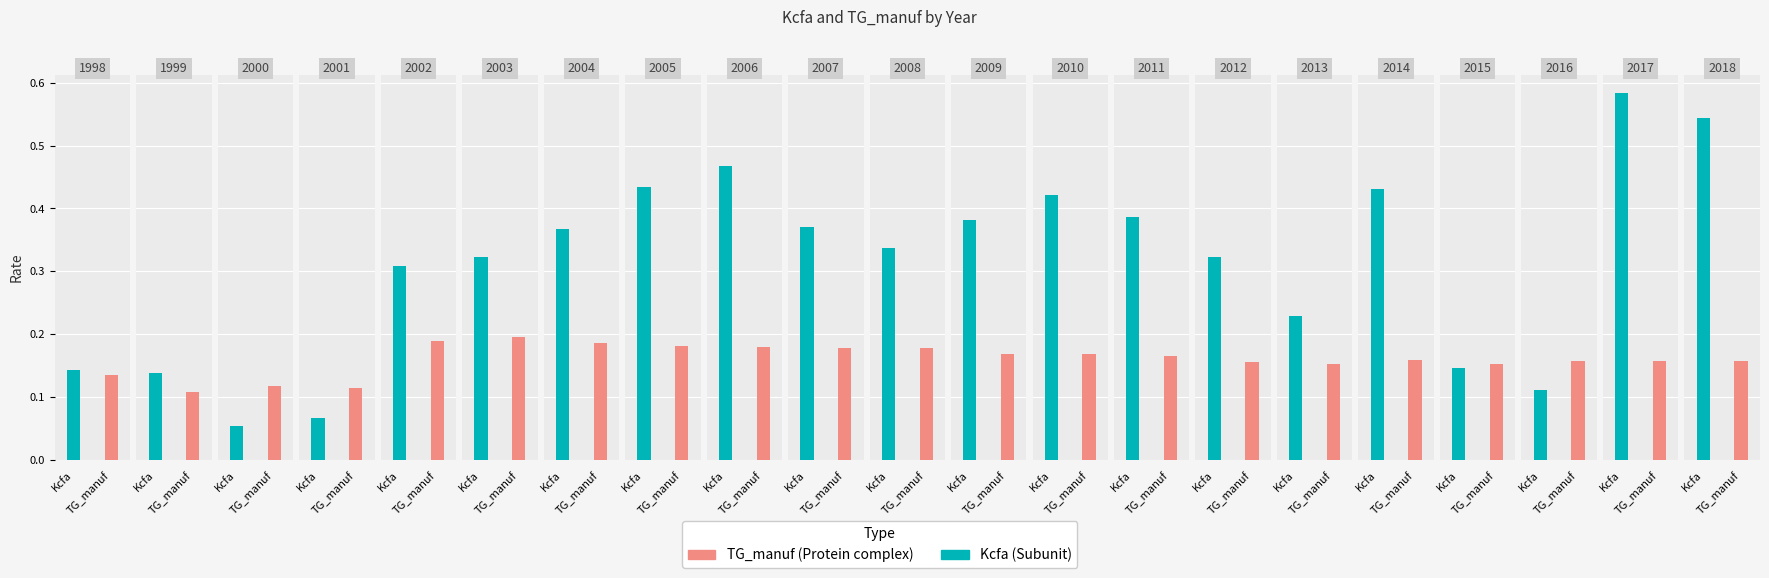

Which series changed the most between 2000 and 2009?

Kcfa